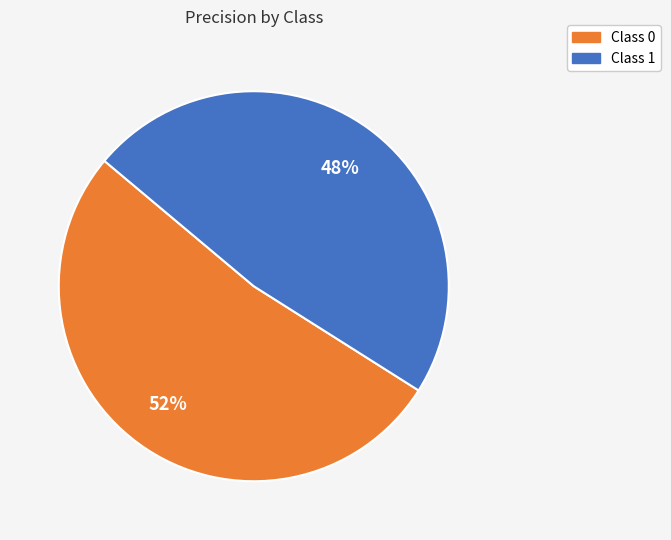

Count the number of slices in the pie.

2